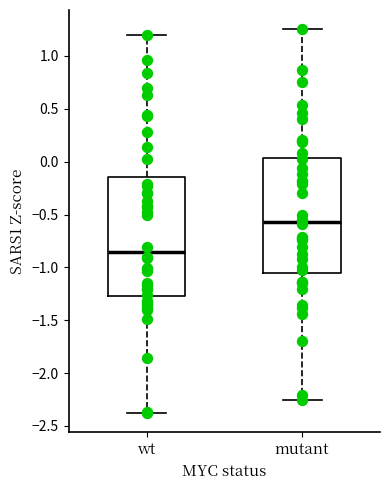

Reading left to right, read every box against the y-axis: the position of its median line, the range the box covers, and the ends of its whiskers. The values are not printed on the chart, so give them approximately, as read against the axis.

wt: median -0.85, box -1.25 to -0.15, whiskers -2.35 to 1.20
mutant: median -0.55, box -1.05 to 0.05, whiskers -2.25 to 1.25